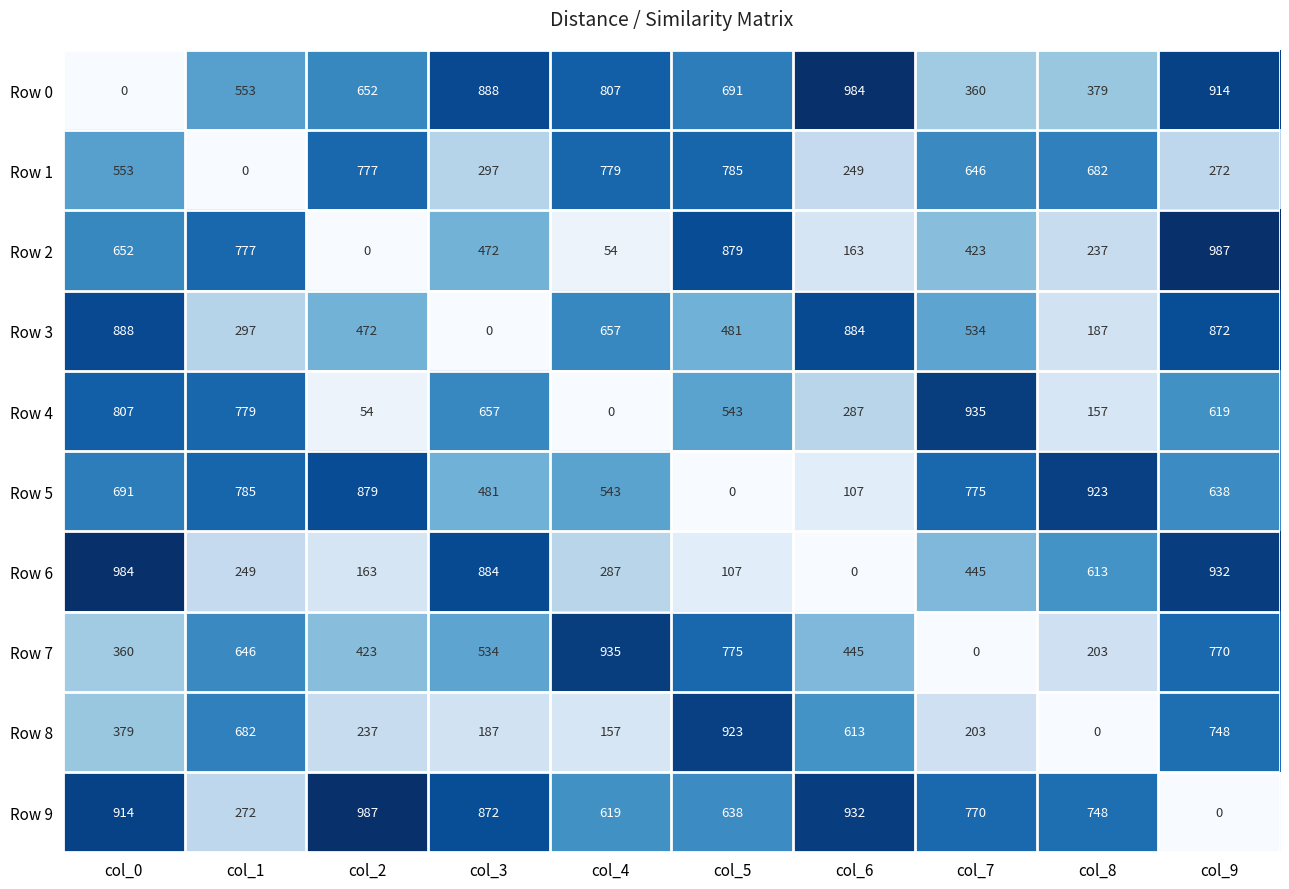

What is the difference between the highest and lowest values at col_0?

984